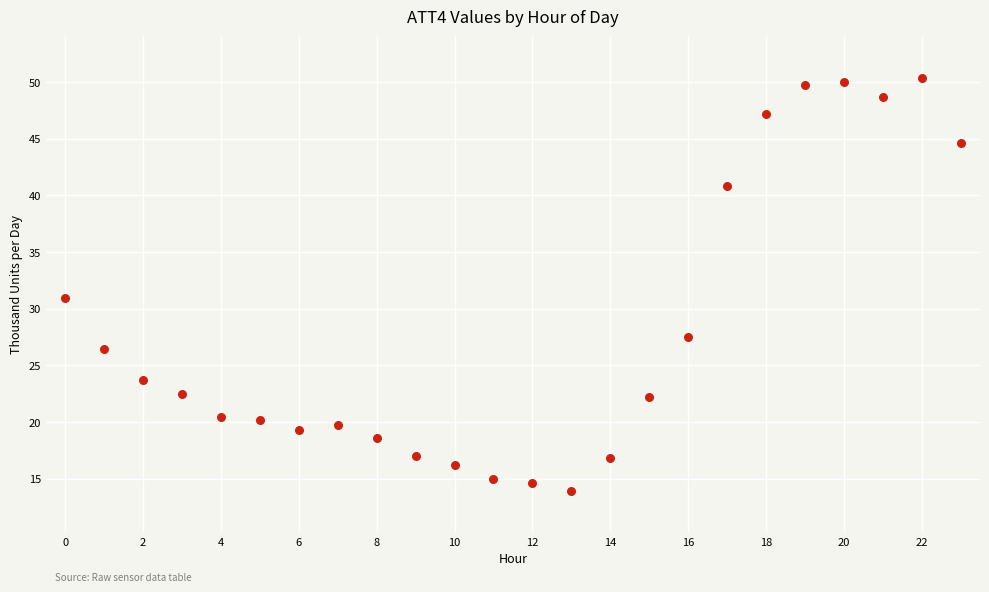

What Y value in the scatter plot is closest to 32?

30.9